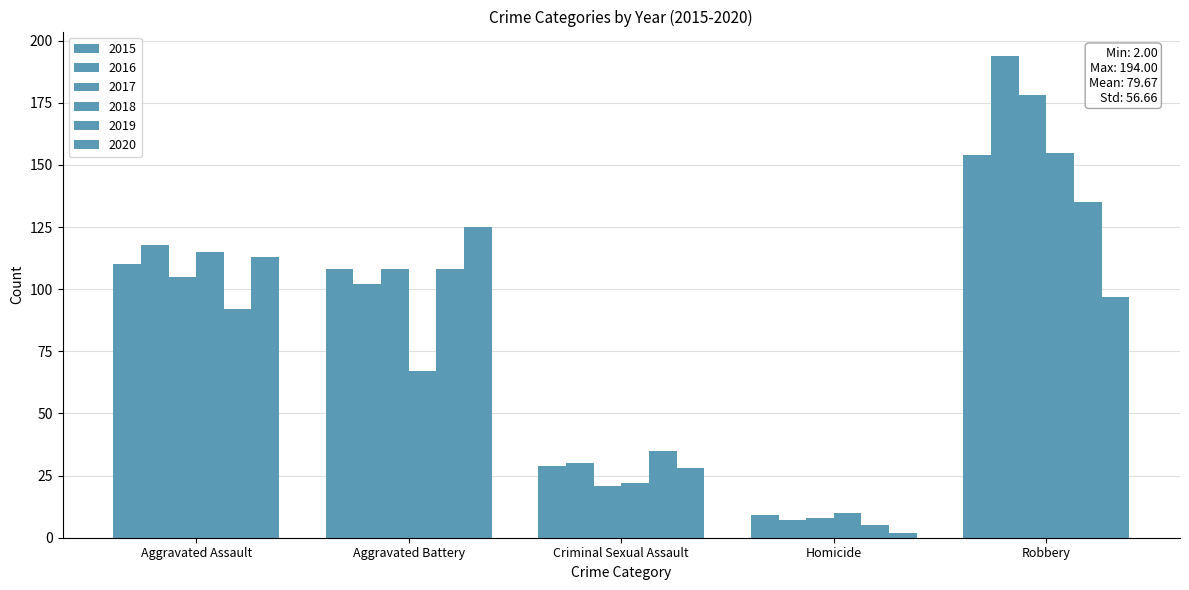

What is the sum of all 2017 values?

420